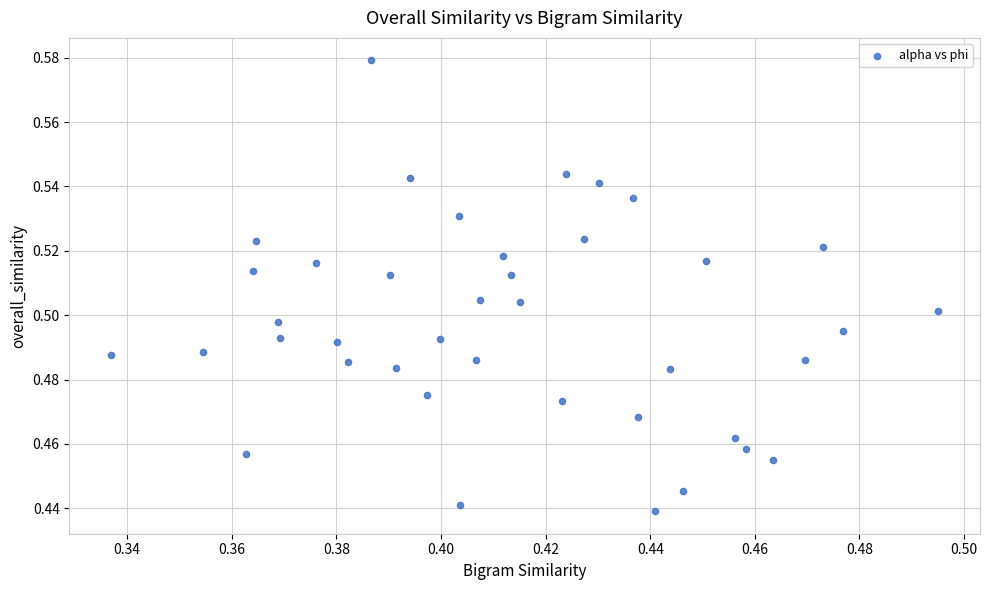

How many points are shown in the scatter plot?

40